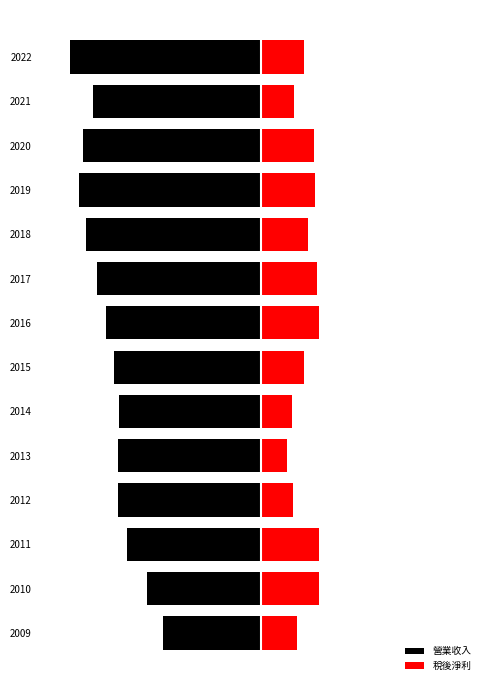

What is the sum of all 營業收入 values?

-640.3